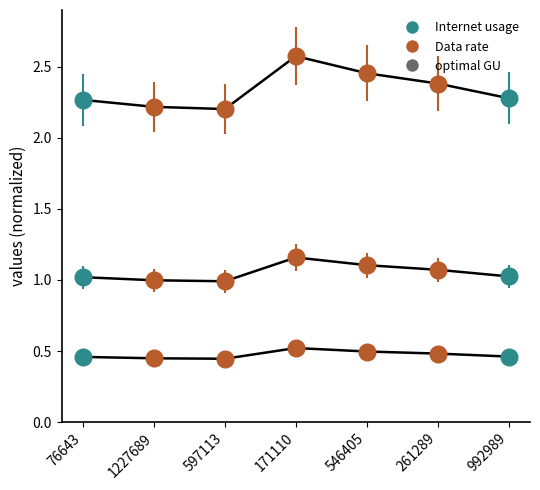

True or false: optimal GU and Data rate cross at least once.

False